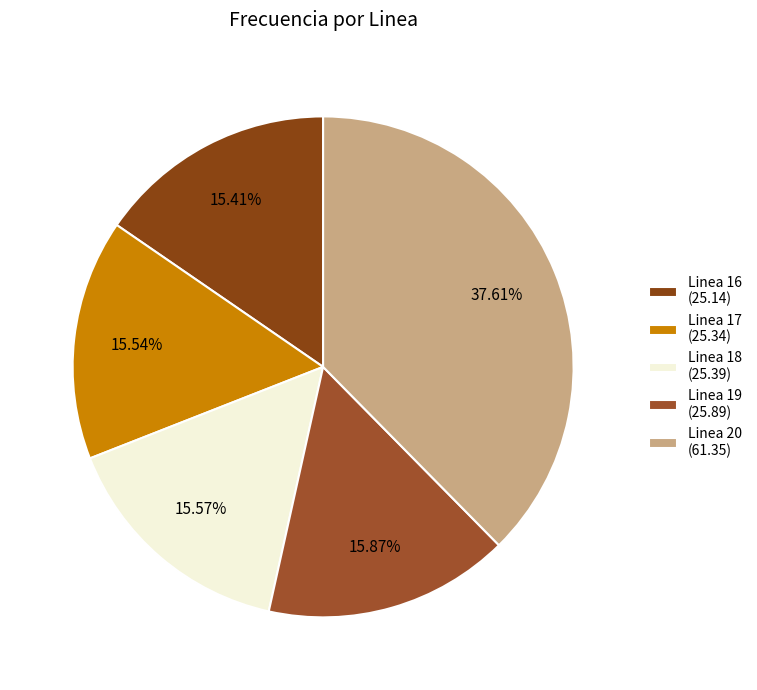

Is Linea 18 the majority of the pie?

No